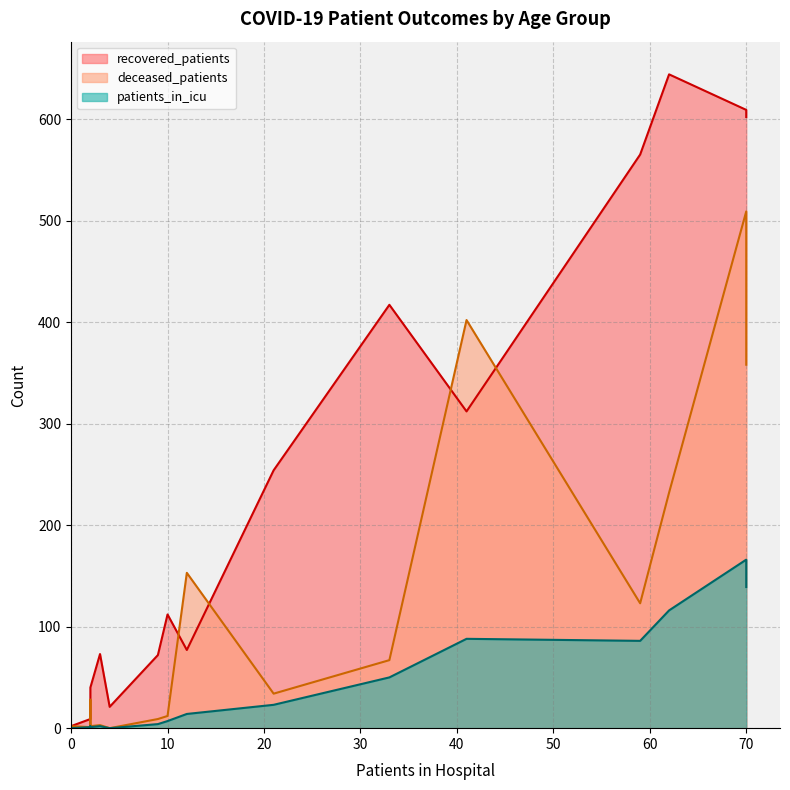

How many data points does each series have?

16